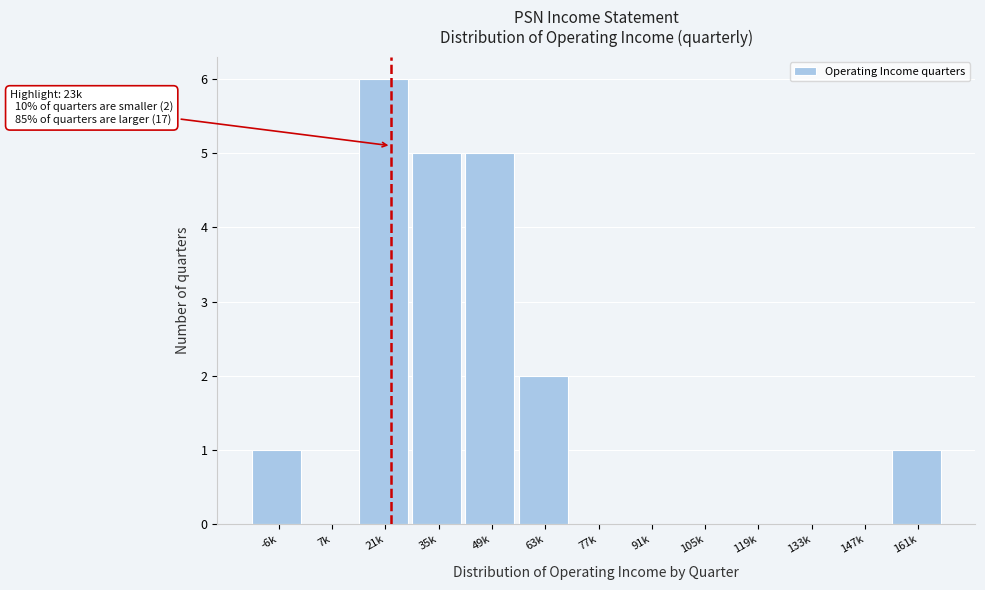

Reading left to right, what are all the values shown in this chart?

-6k=1	7k=0	21k=6	35k=5	49k=5	63k=2	77k=0	91k=0	105k=0	119k=0	133k=0	147k=0	161k=1